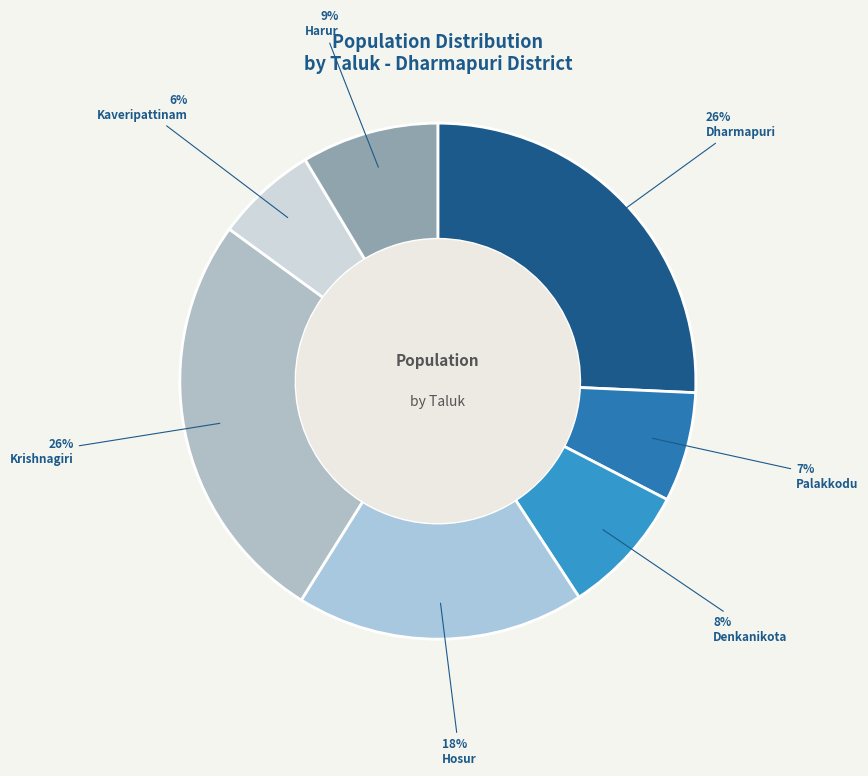

To the nearest percent, what percentage of the pie is Kaveripattinam?

6%